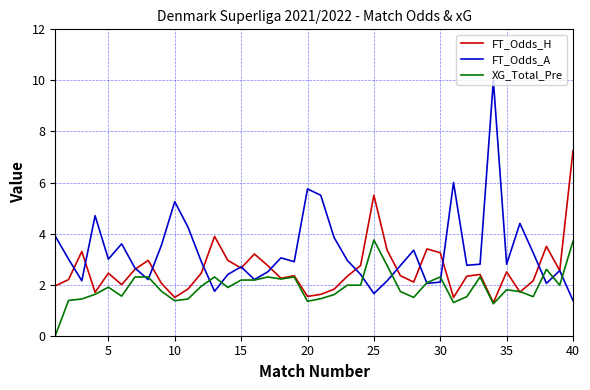

How many interior local peaks does the FT_Odds_H series have?

11